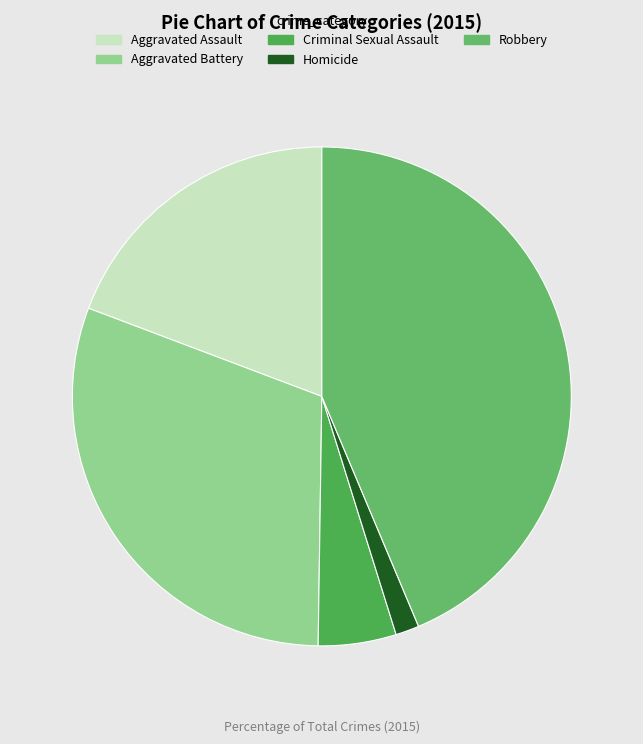

To the nearest percent, what percentage of the pie is Criminal Sexual Assault?

5%